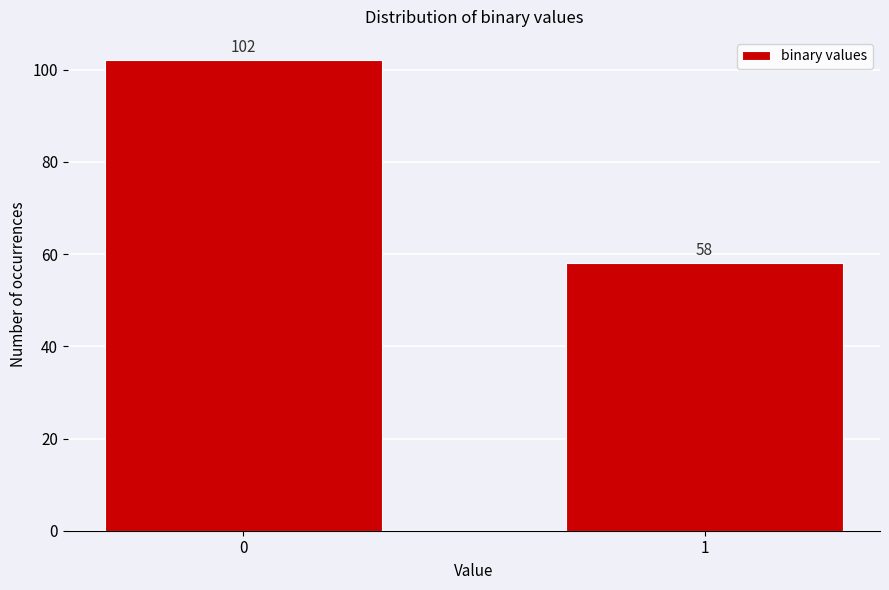

Reading right to left, list all the values displayed in this chart.

58	102